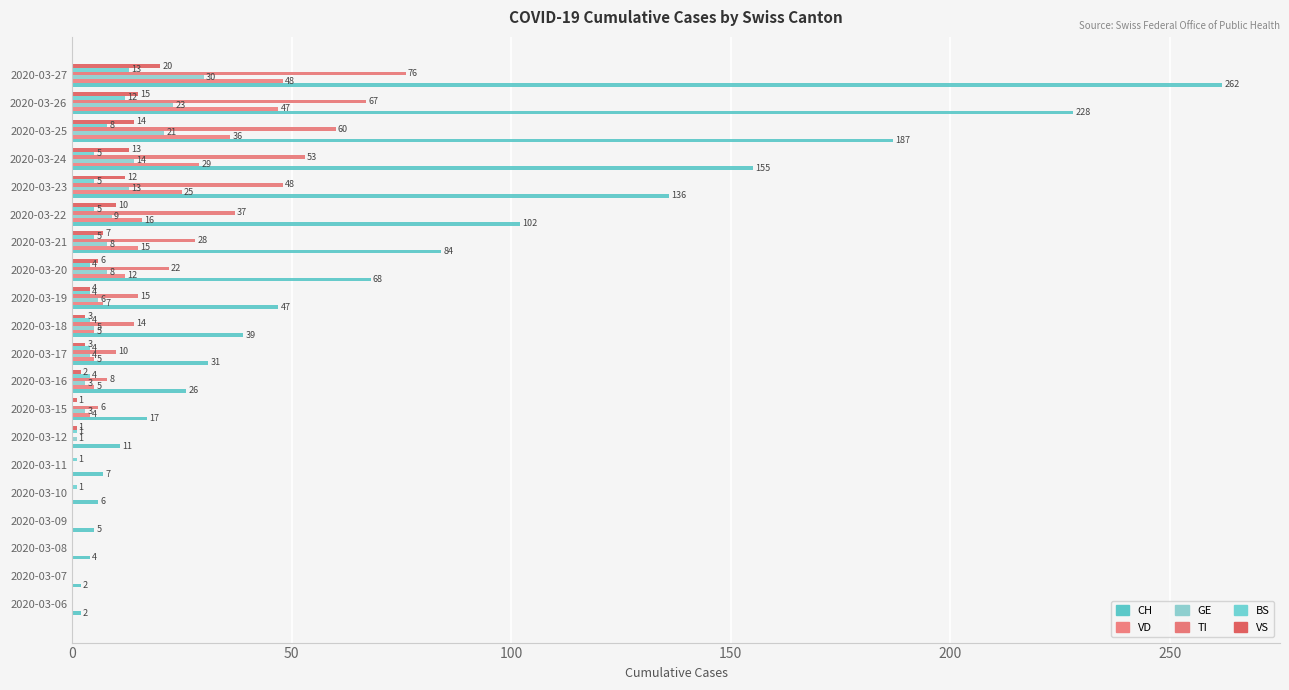

At which category does the chart reach its peak across all series?

2020-03-27